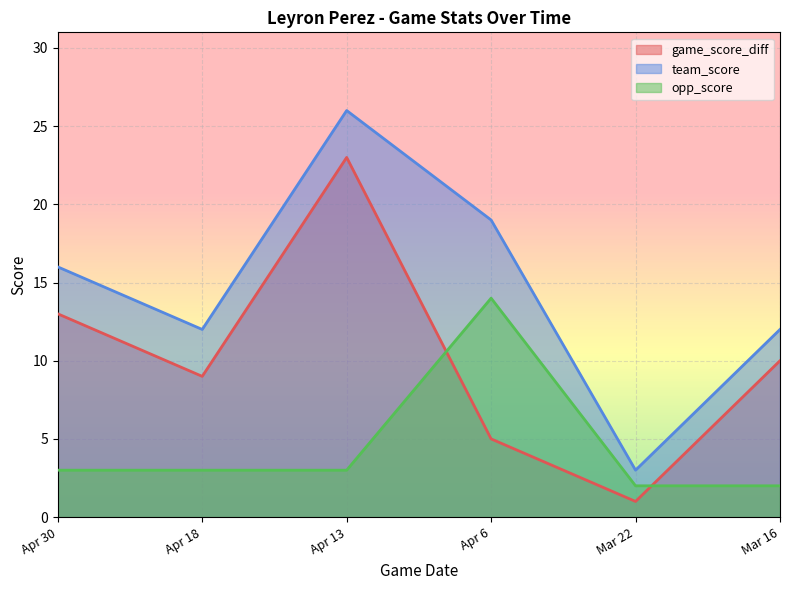

At which category is the sum across all series the highest?

Apr 13